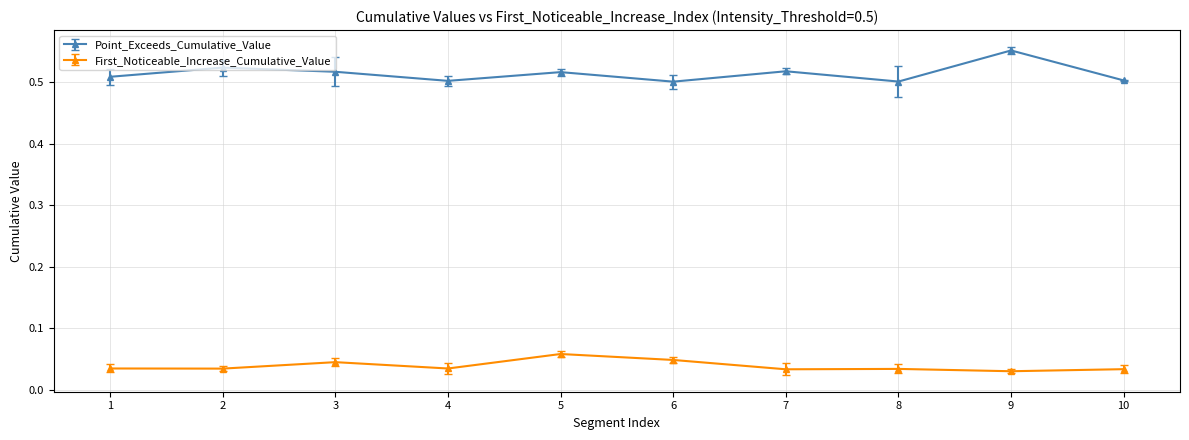

The First_Noticeable_Increase_Cumulative_Value series shows 0.1 at 4. True or false?

False